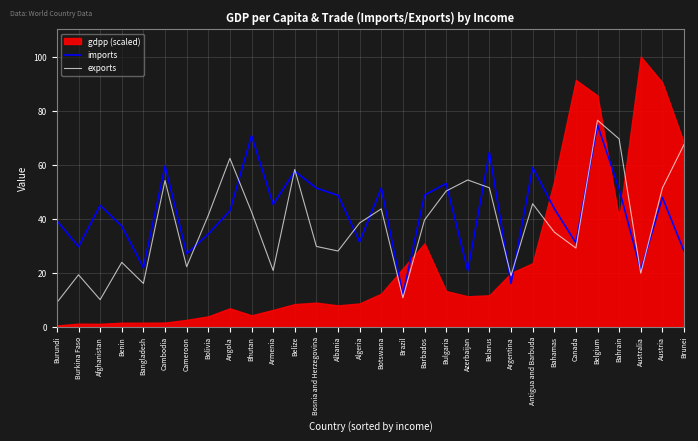

What is the minimum value for exports?

8.9